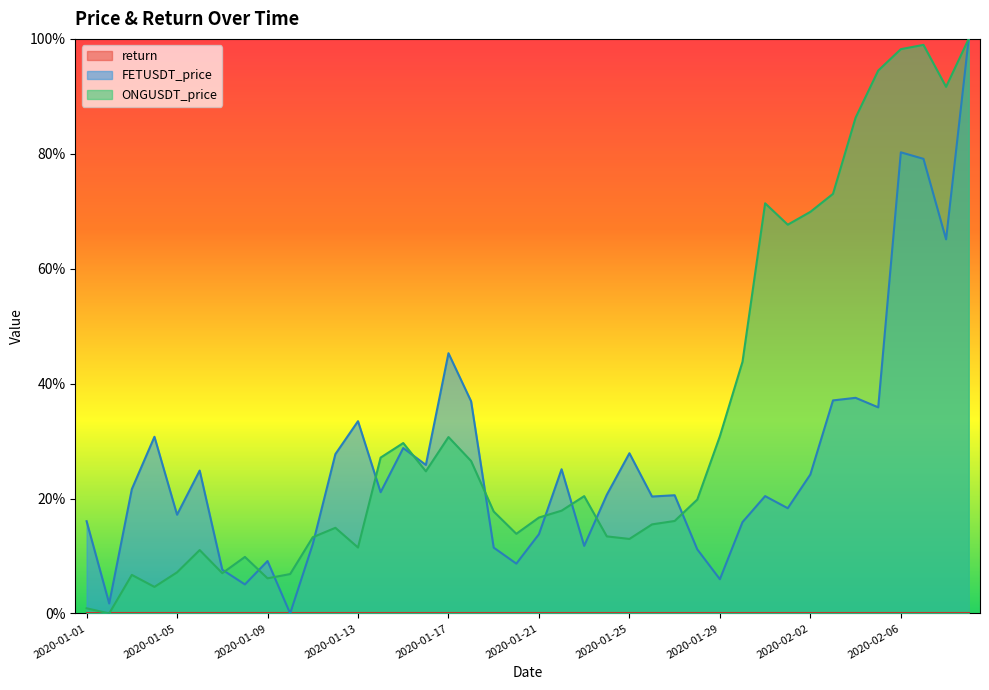

Which series changed the most between 2020-02-03 and 2020-02-07?

FETUSDT_price